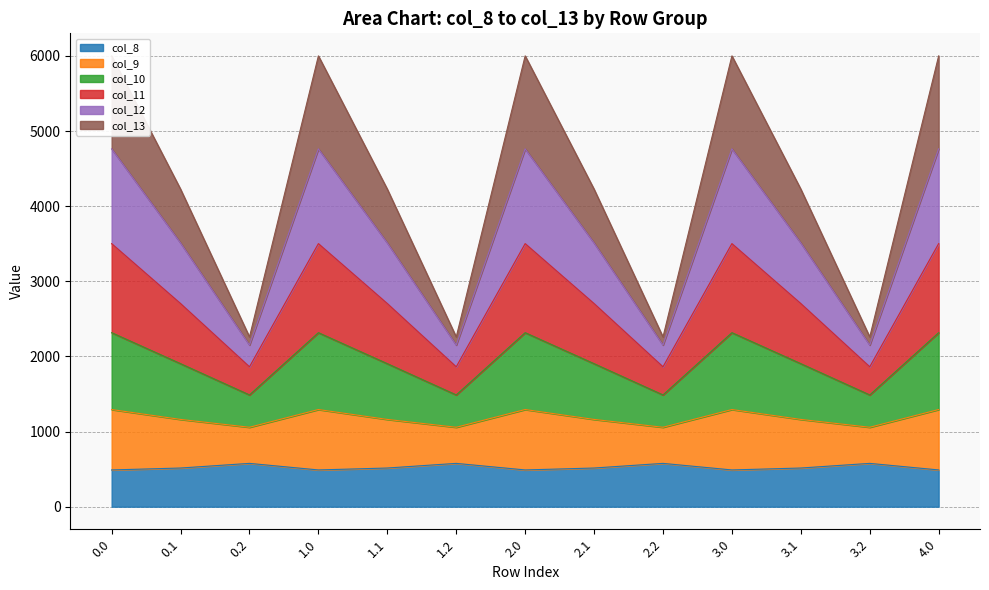

What are all the series names shown in the legend?

col_8, col_9, col_10, col_11, col_12, col_13